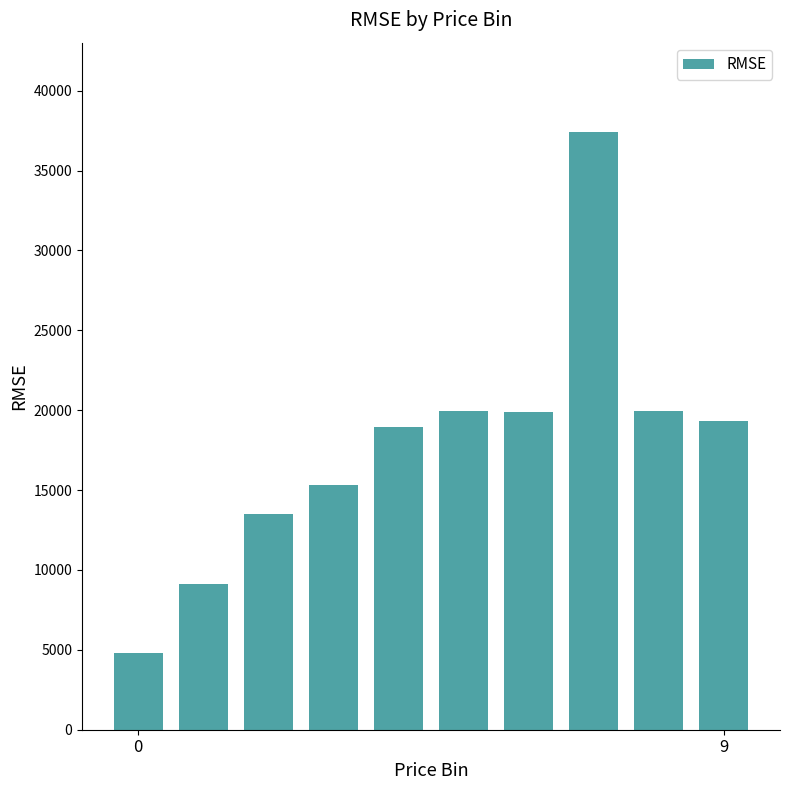

What is the difference between the maximum and minimum values?

32612.2